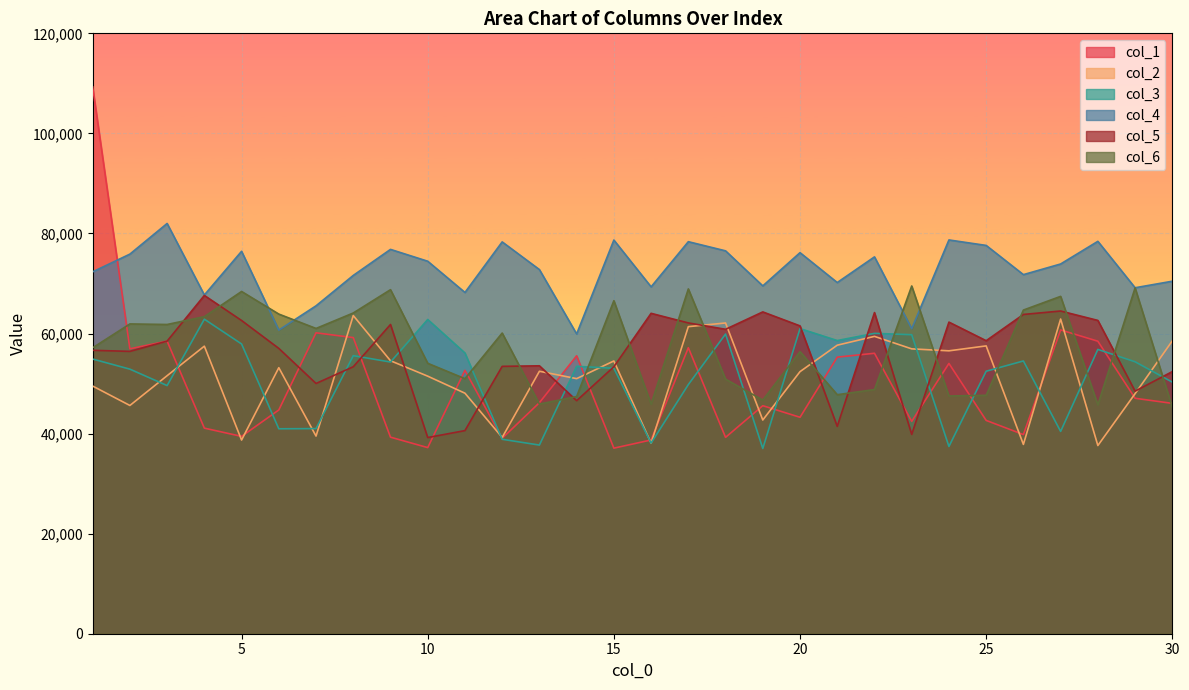

Which series has the largest range (max minus min)?

col_1